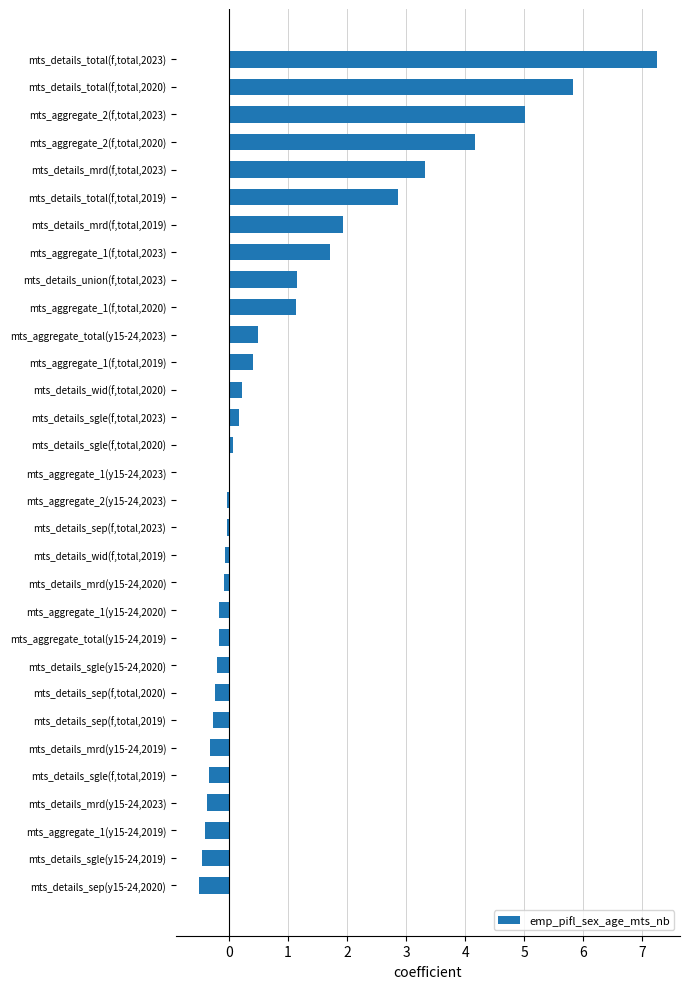

At which category does the chart reach its peak across all series?

mts_details_total(f,total,2023)